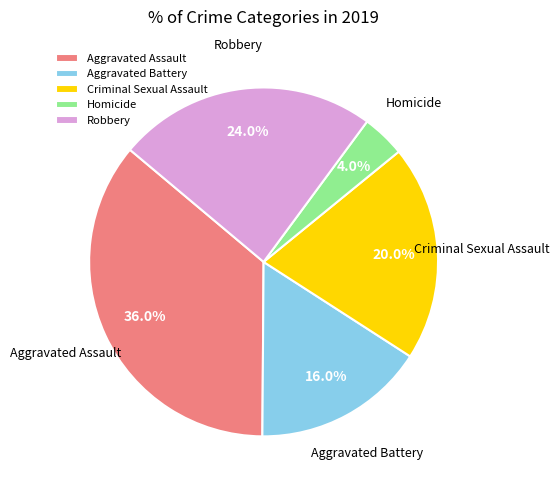

Which has a higher value, Criminal Sexual Assault or Aggravated Assault?

Aggravated Assault